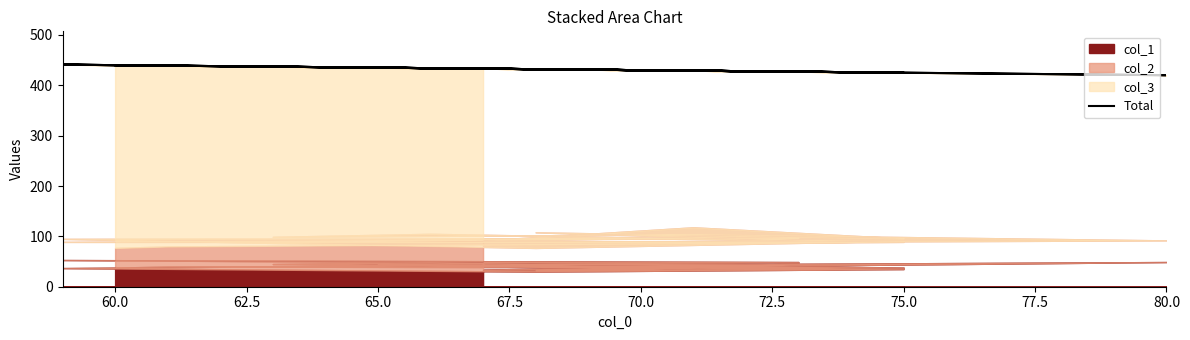

What is the difference between the maximum and minimum values?

21